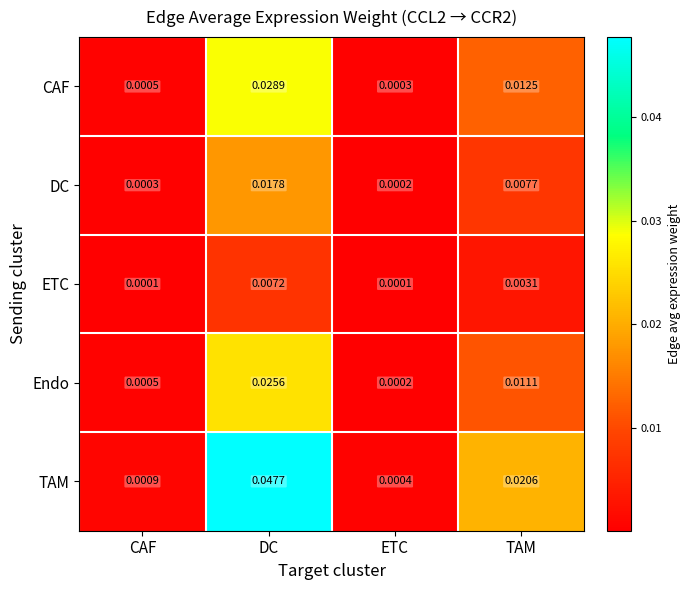

Which series has the widest spread of values?

TAM